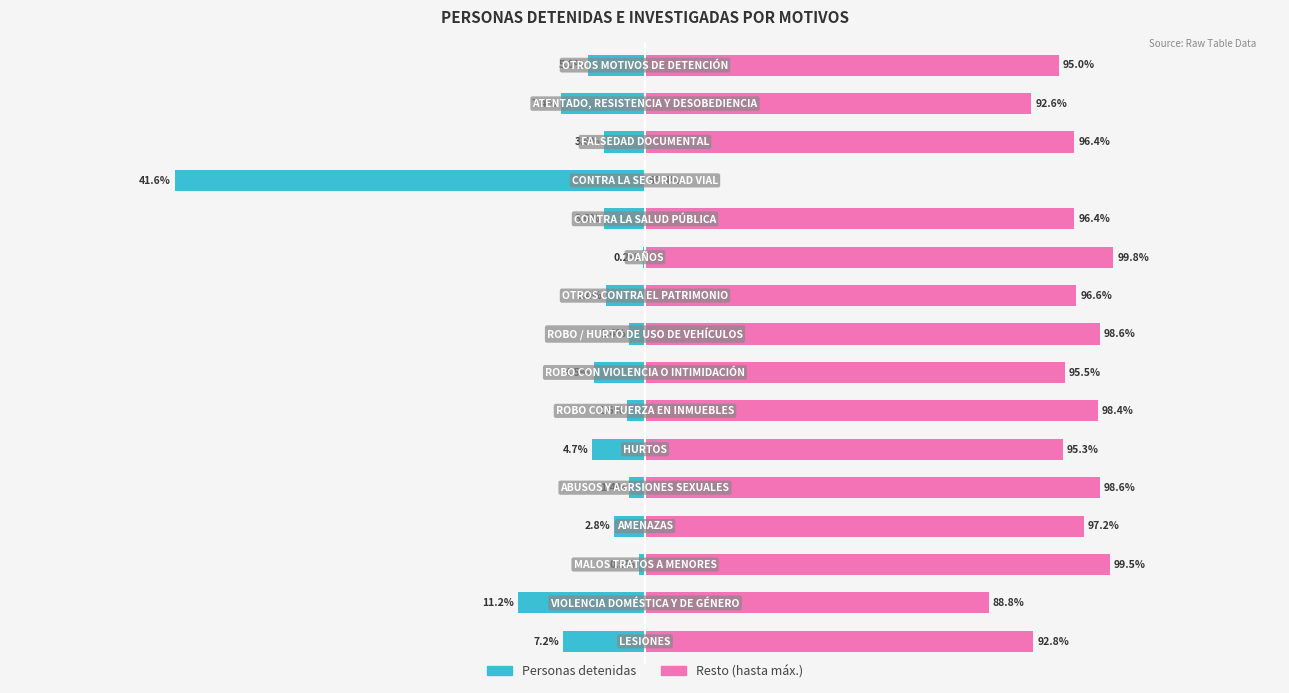

True or false: the data shows -21 at 11.

True